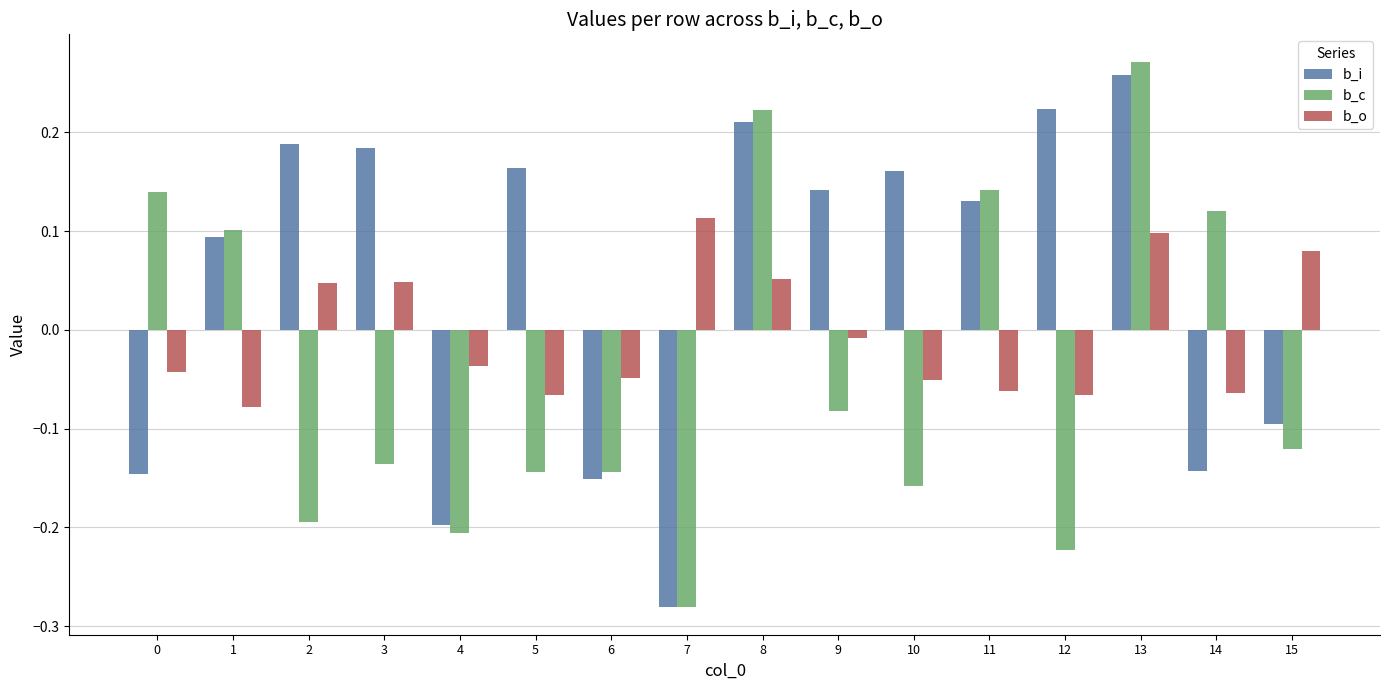

Is it true that b_o equals 0.1 at 2?

False